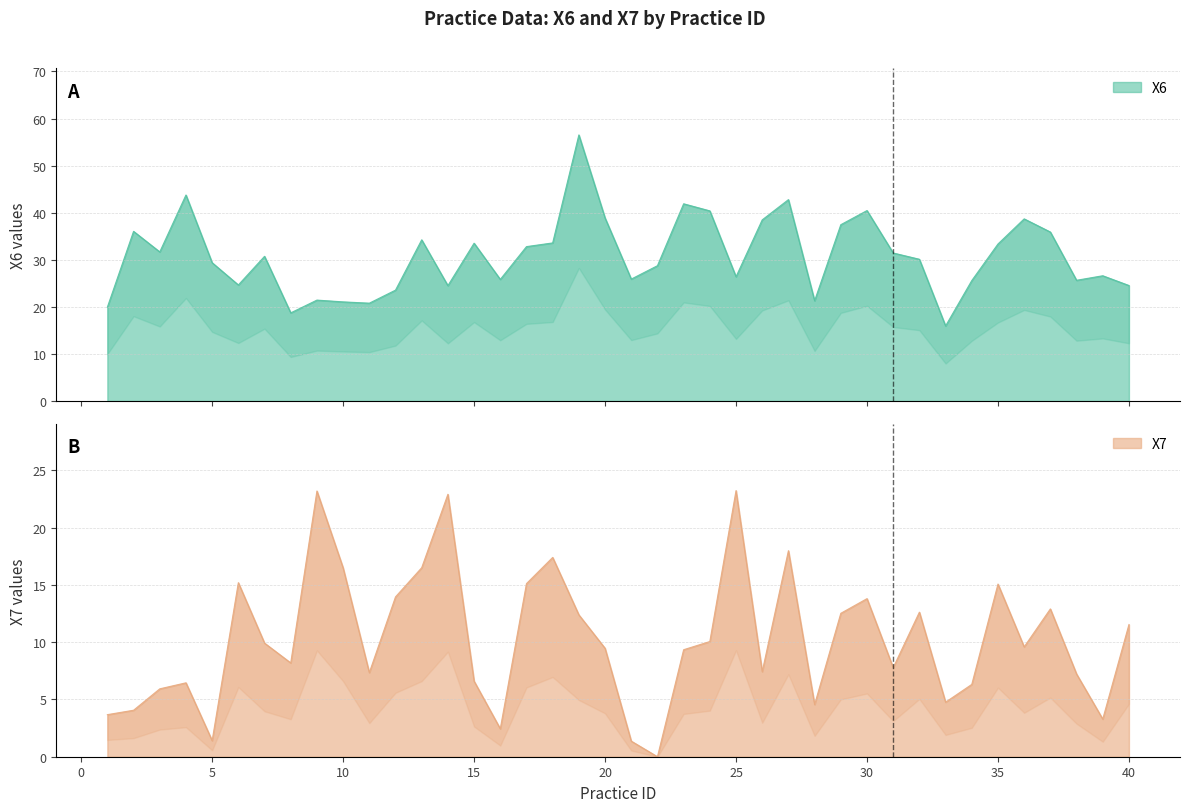

What is the difference between the second highest and second lowest values in the X6 series?

25.0